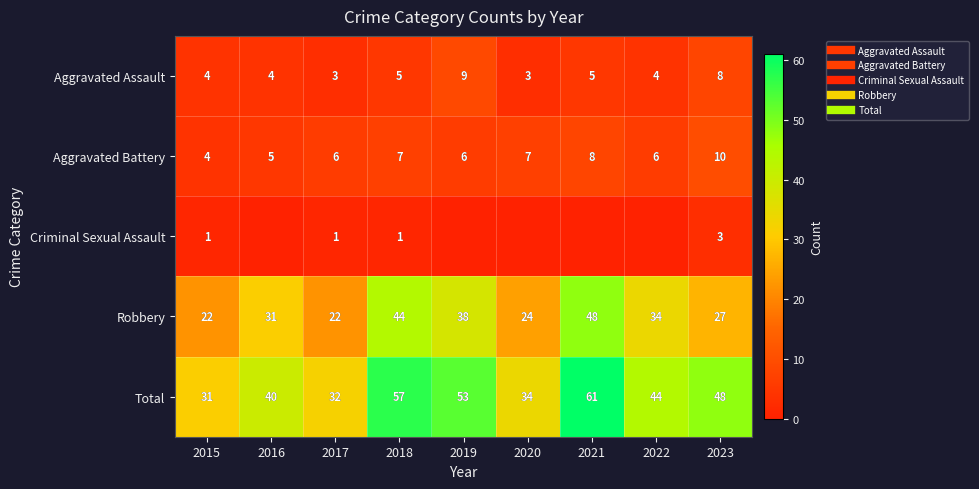

What value does the Criminal Sexual Assault series have at 2015?

1